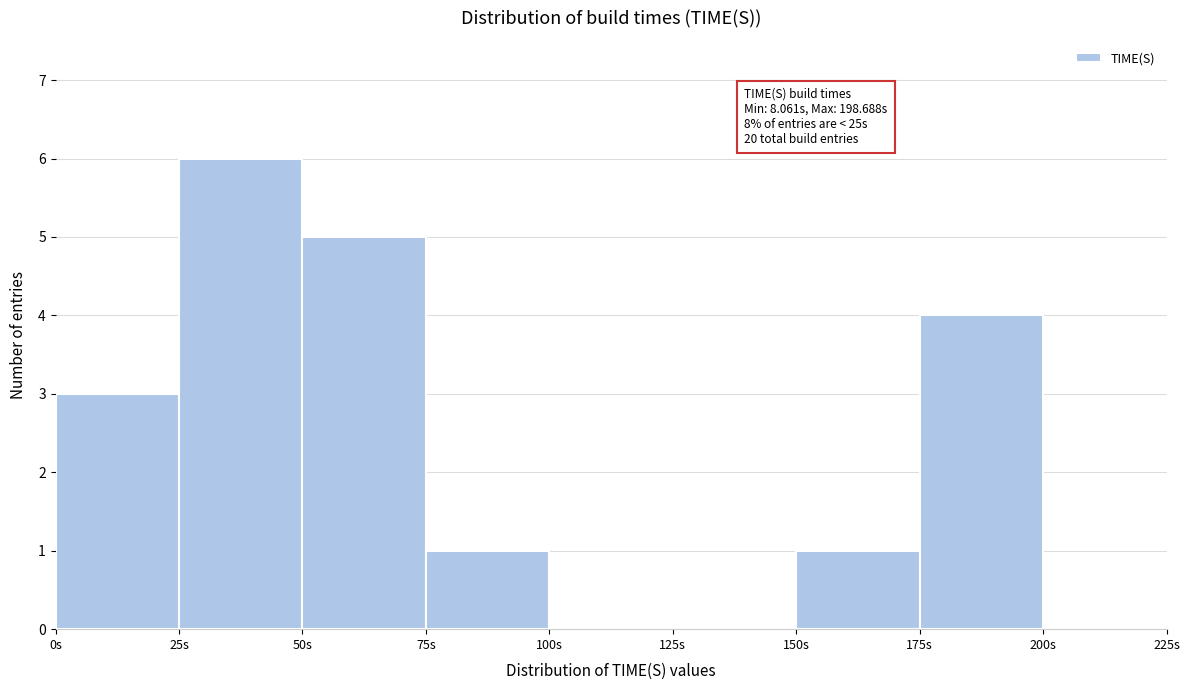

Which range on the x-axis has the tallest bar?

25 to 50